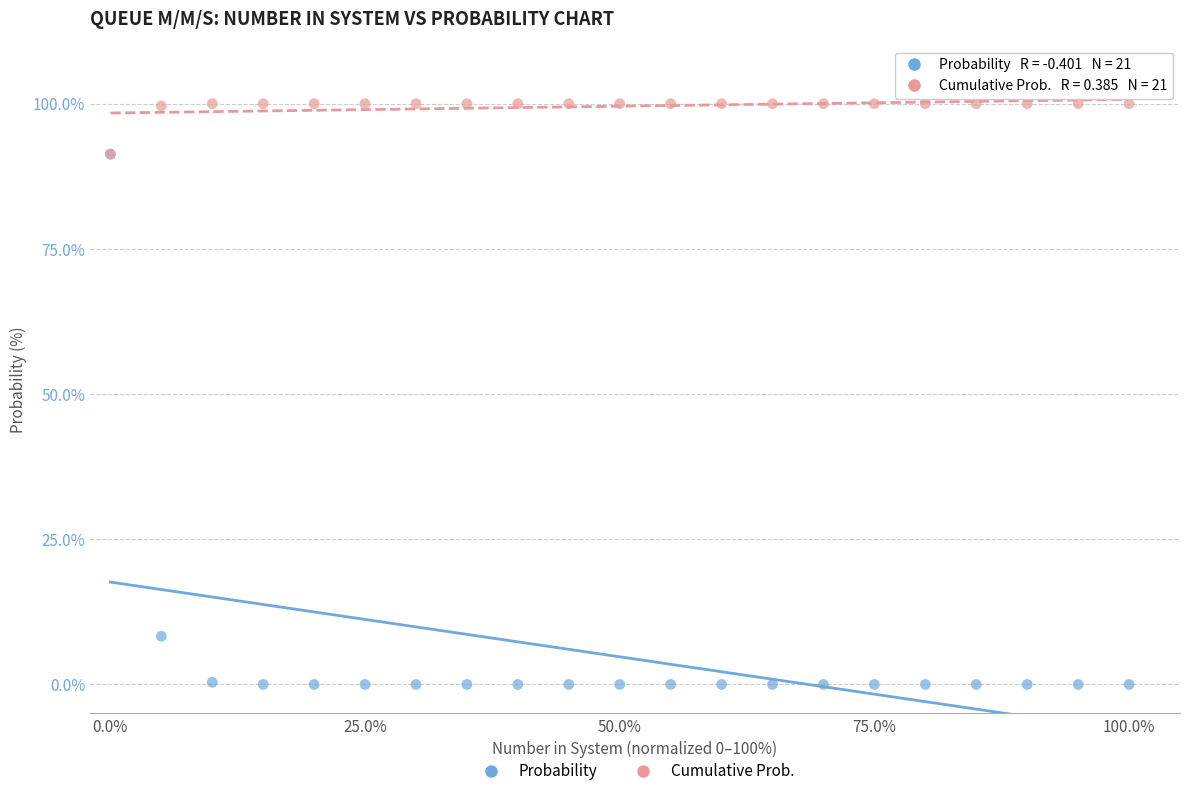

In the Probability series, what Y value is closest to 45?

8.3